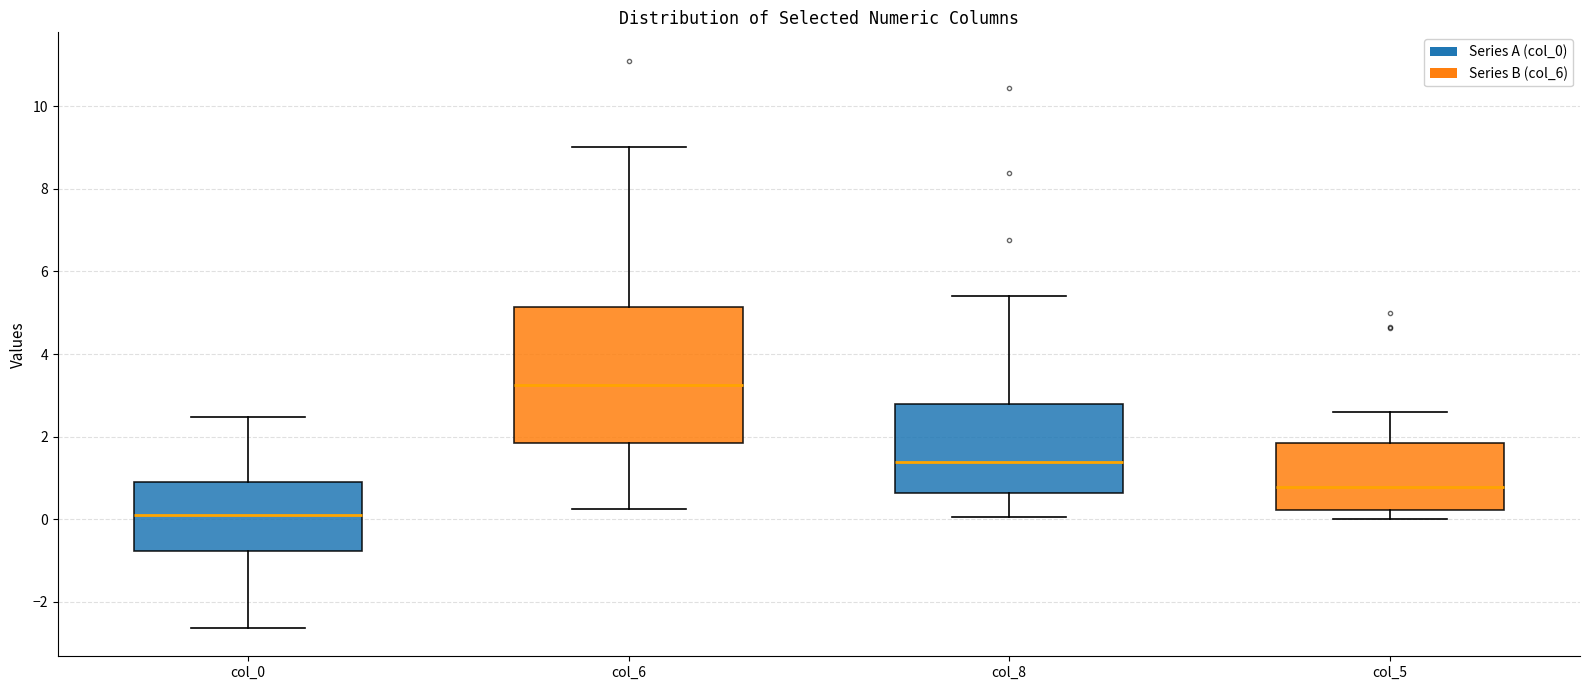

Which box is the tallest, from its lower edge to its upper edge?

col_6